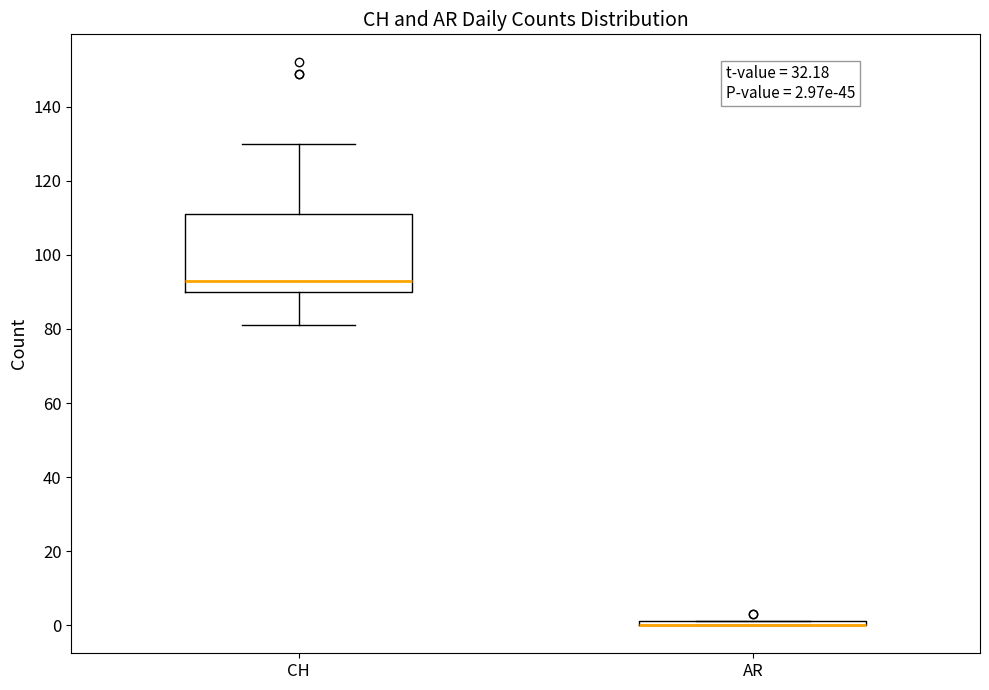

Comparing the boxes themselves (not the whiskers), which one is the tallest?

CH